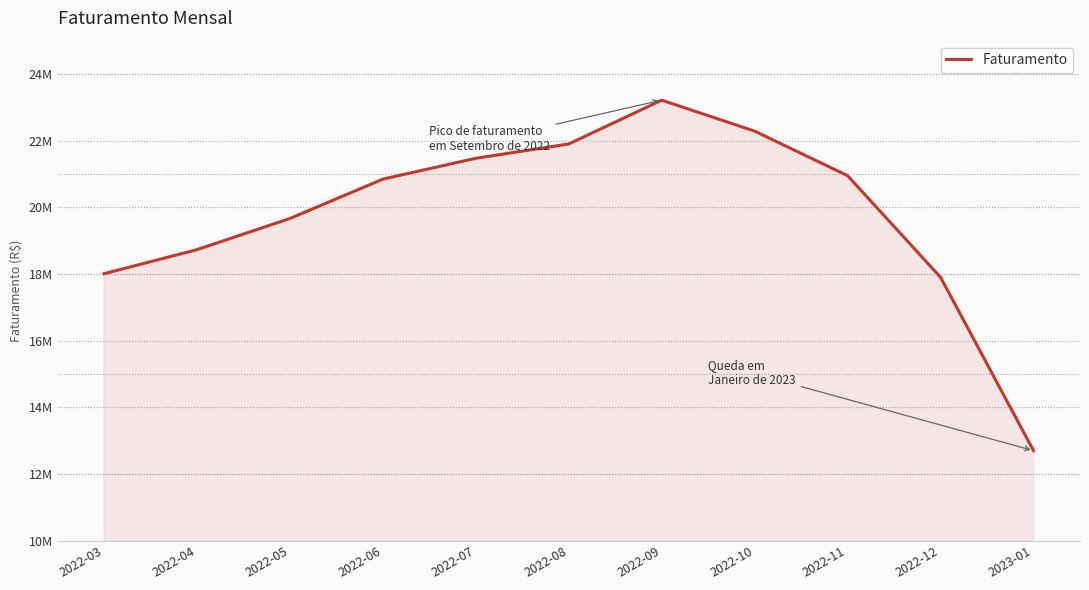

Read the value at 2022-04.

18729802.0